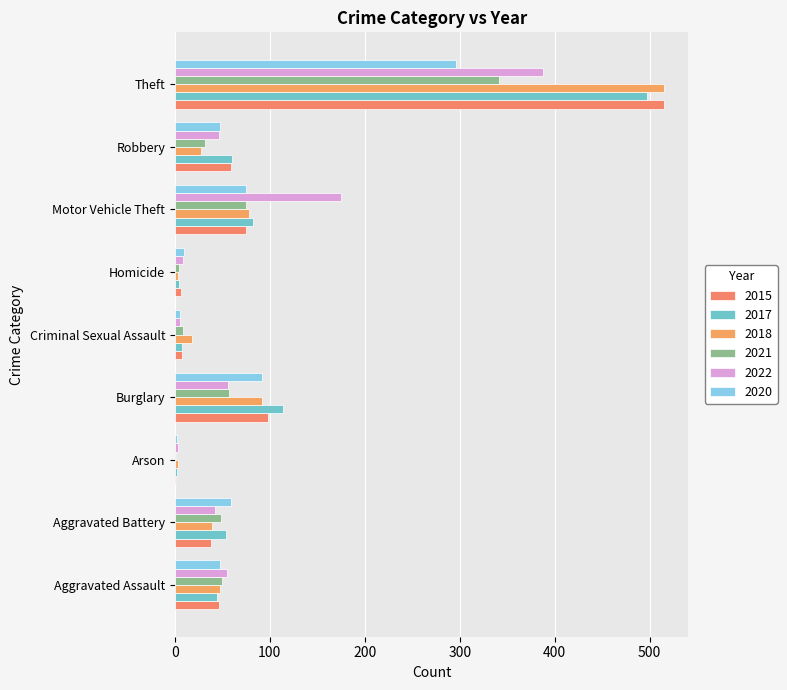

What position from the left is Homicide?

6